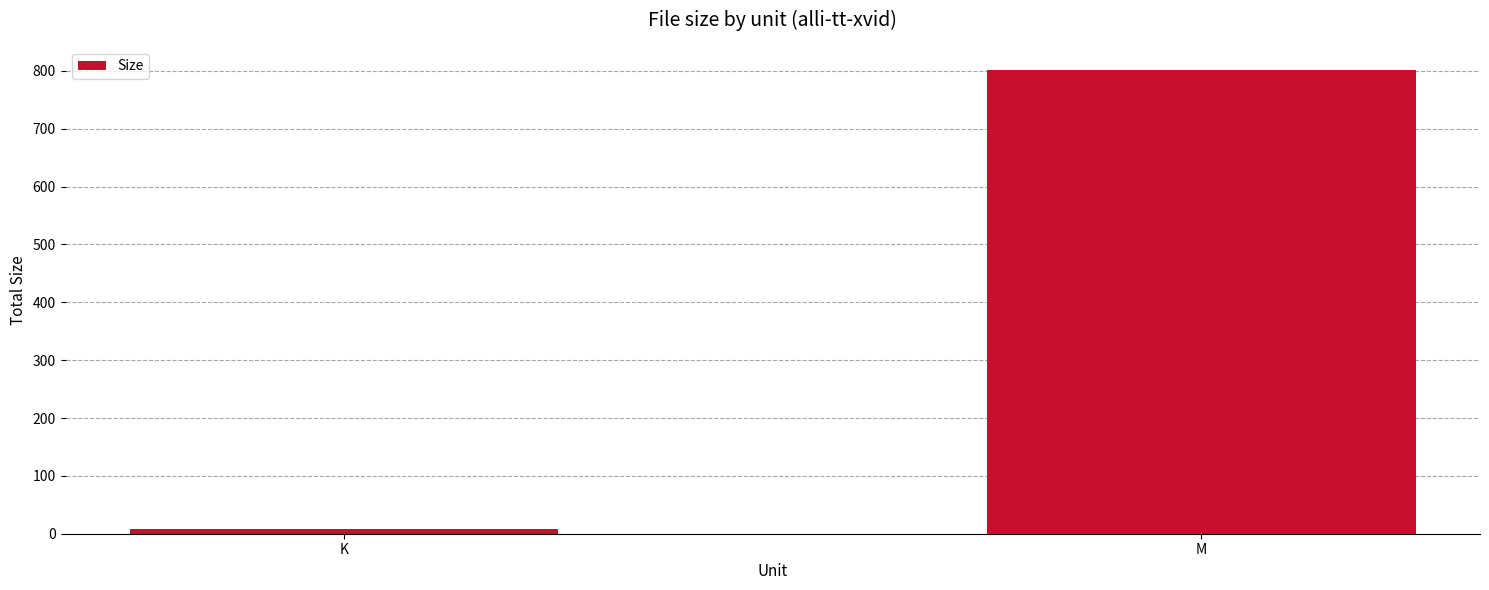

Which label corresponds to the largest value in the chart?

M